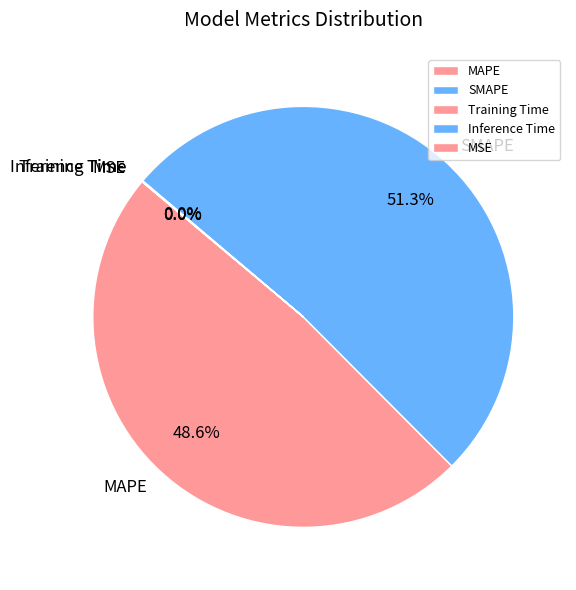

Does SMAPE account for over 50% of the chart?

Yes